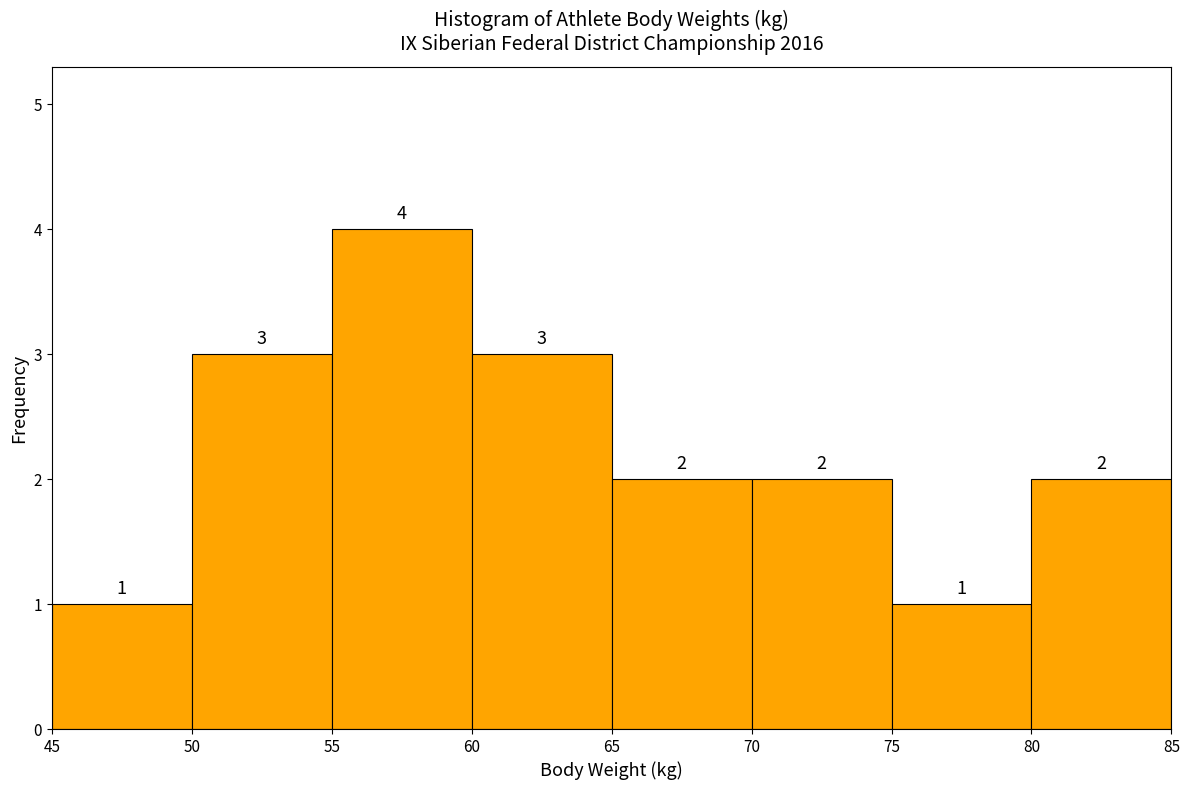

Reading left to right, transcribe this chart: for each bar, give the range it covers on the x-axis and its height.

45 to 50: 1
50 to 55: 3
55 to 60: 4
60 to 65: 3
65 to 70: 2
70 to 75: 2
75 to 80: 1
80 to 85: 2